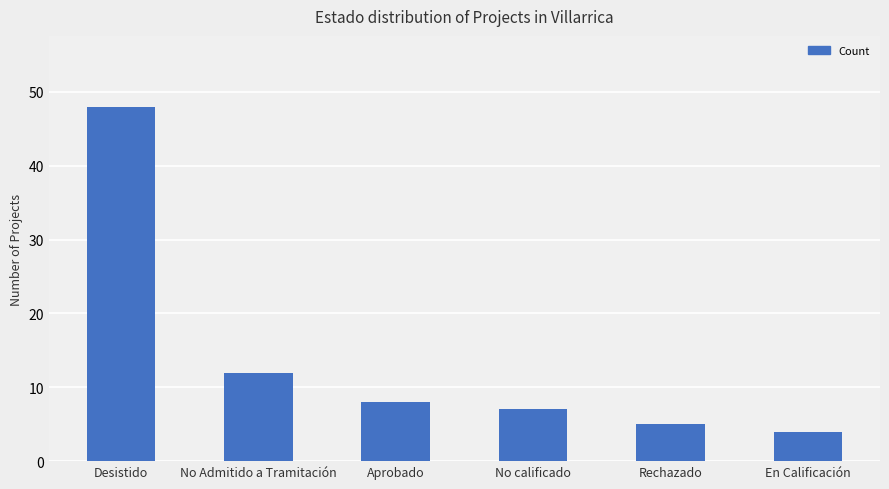

Reading right to left, what are all the values shown in this chart?

4	5	7	8	12	48